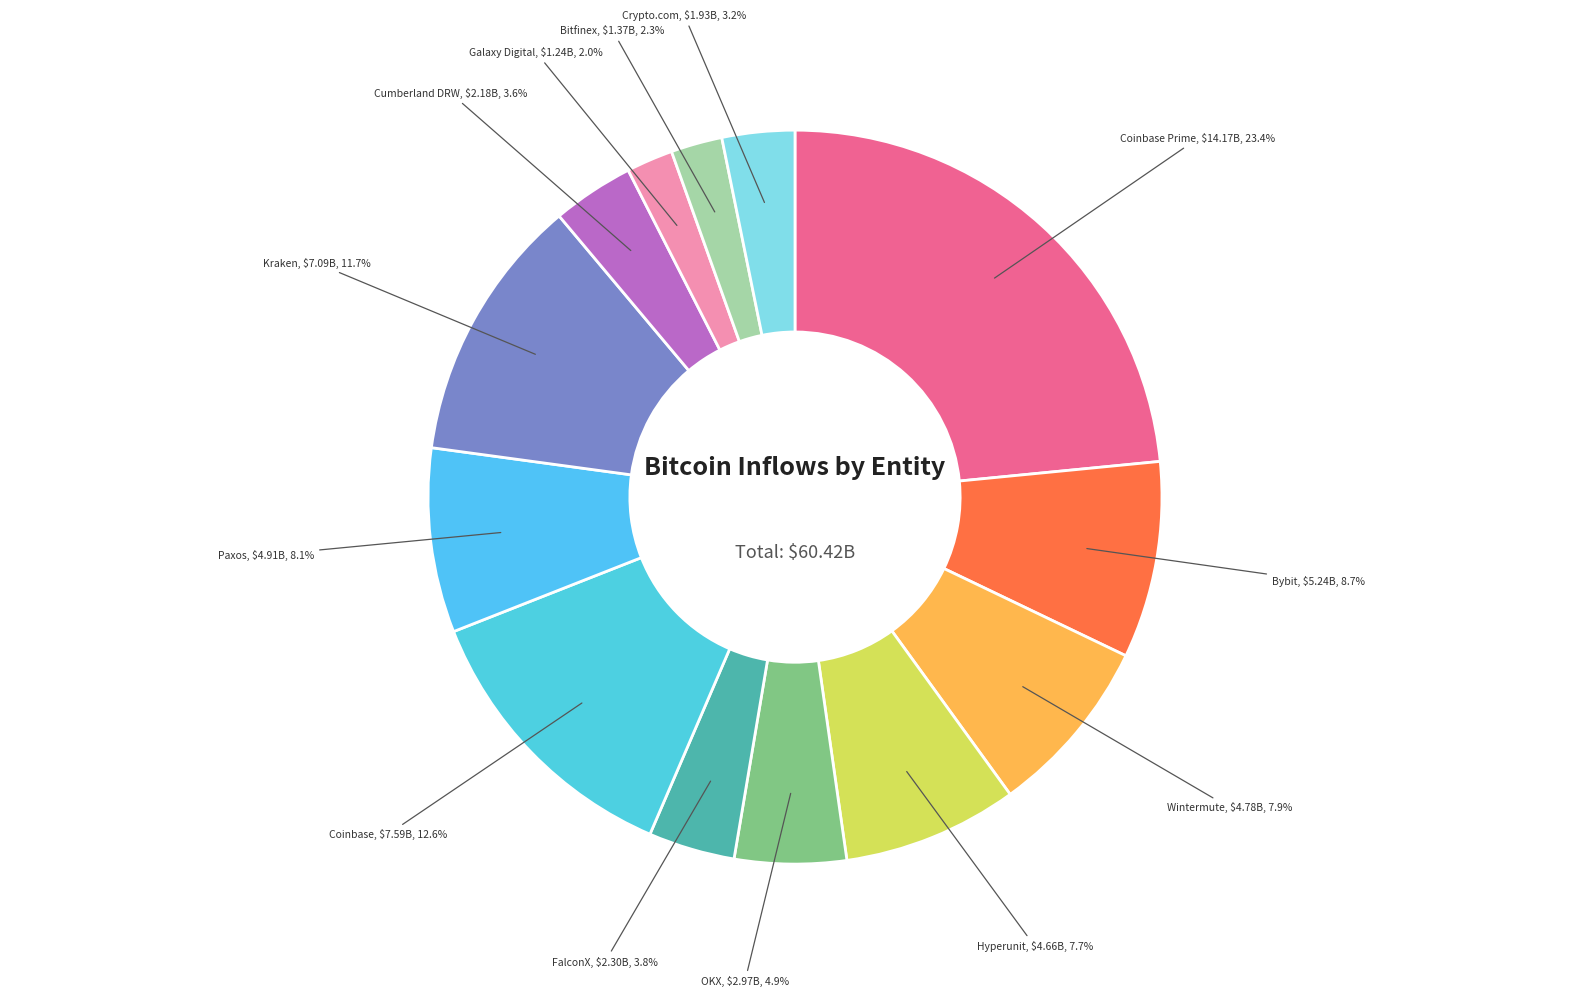

Is Galaxy Digital the majority of the pie?

No